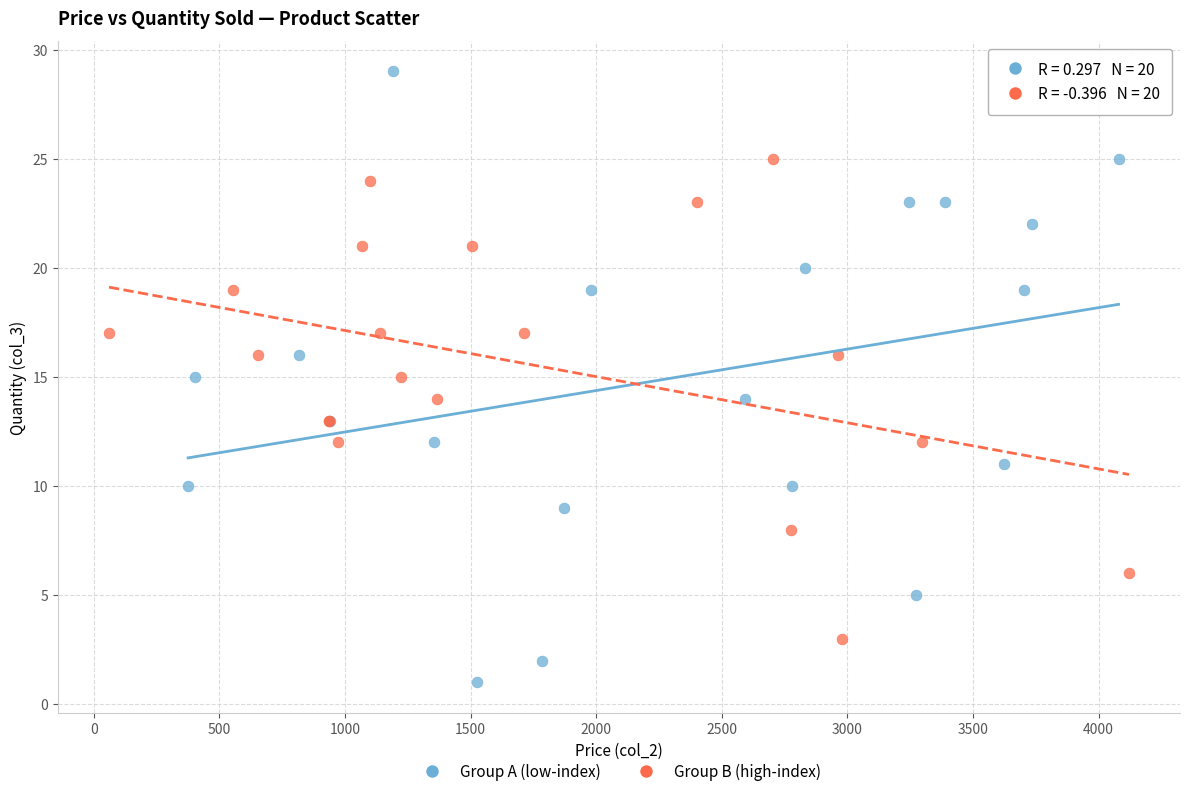

Which series reaches the maximum Y coordinate?

Group A (low-index)